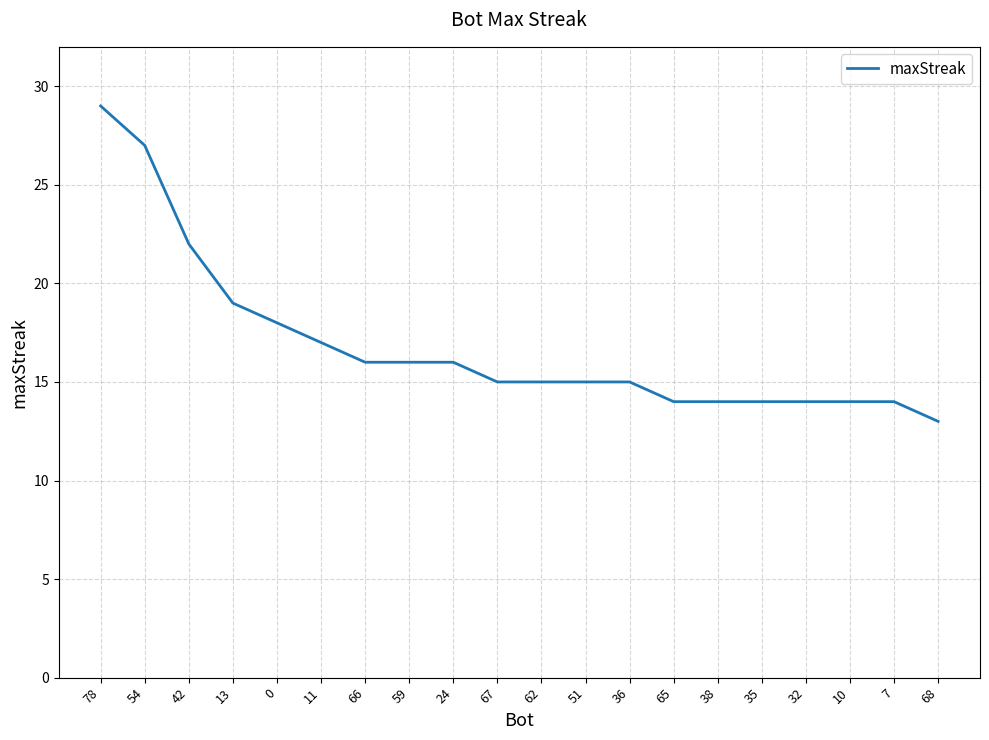

What is the average value?

17